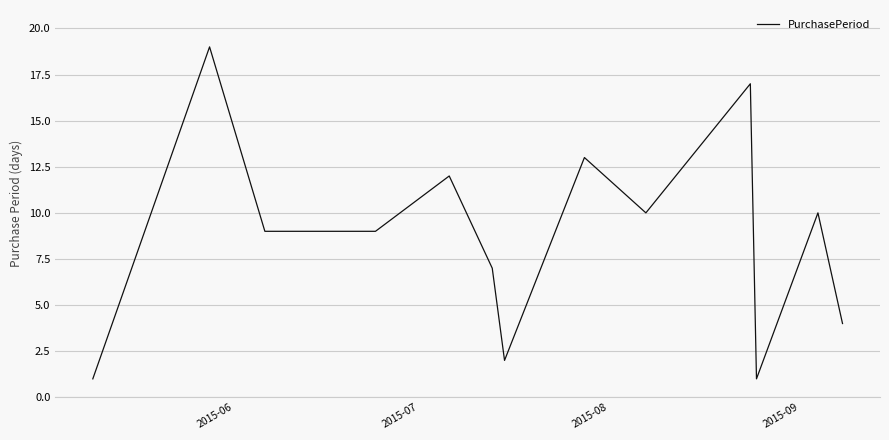

Reading right to left, what are all the values shown in this chart?

4	10	1	17	10	13	2	7	12	9	9	9	19	1